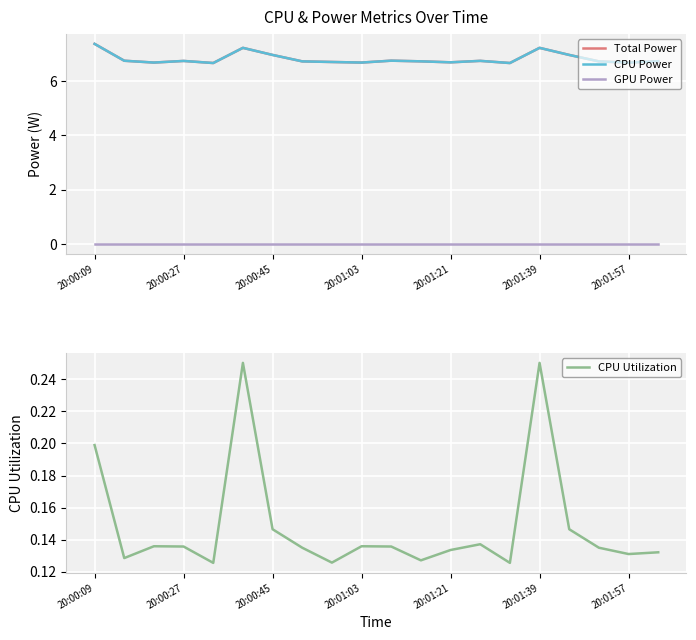

What is the difference between the maximum and second lowest values in the Total Power series?

0.7